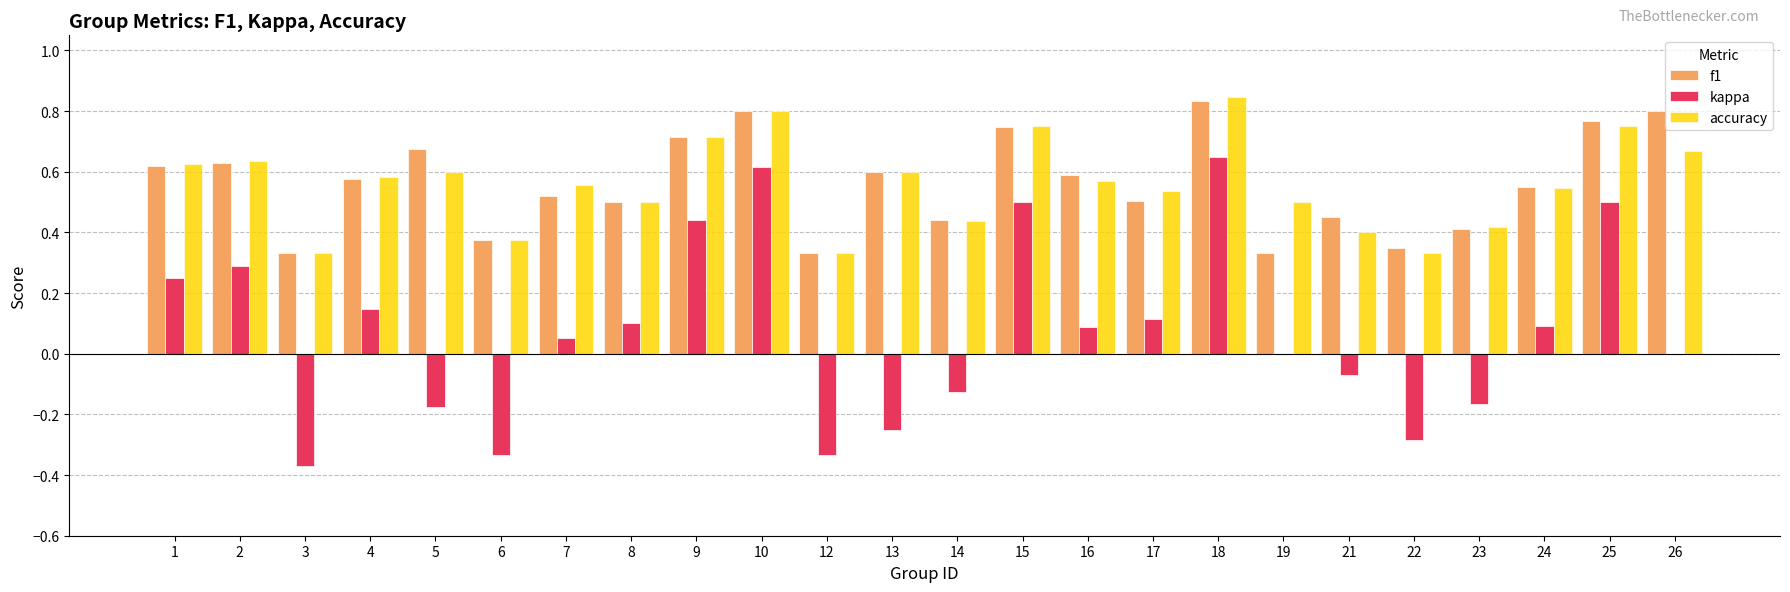

What is the sum of the accuracy values at 7 and 2?

1.2